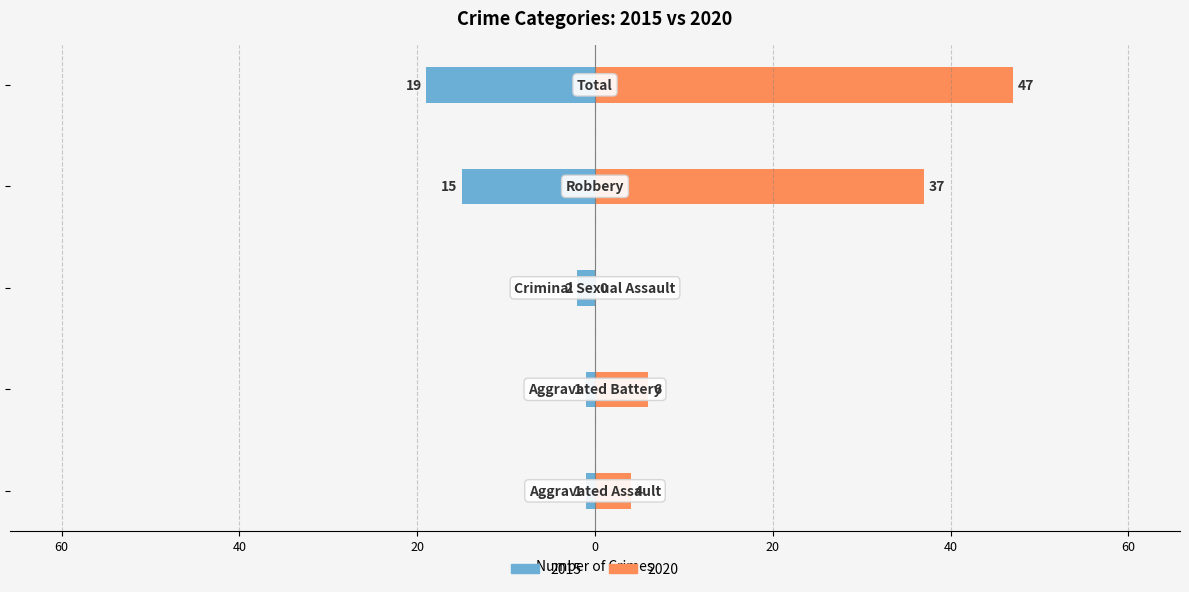

True or false: Crimes has a value of 2 at Criminal Sexual Assault.

True